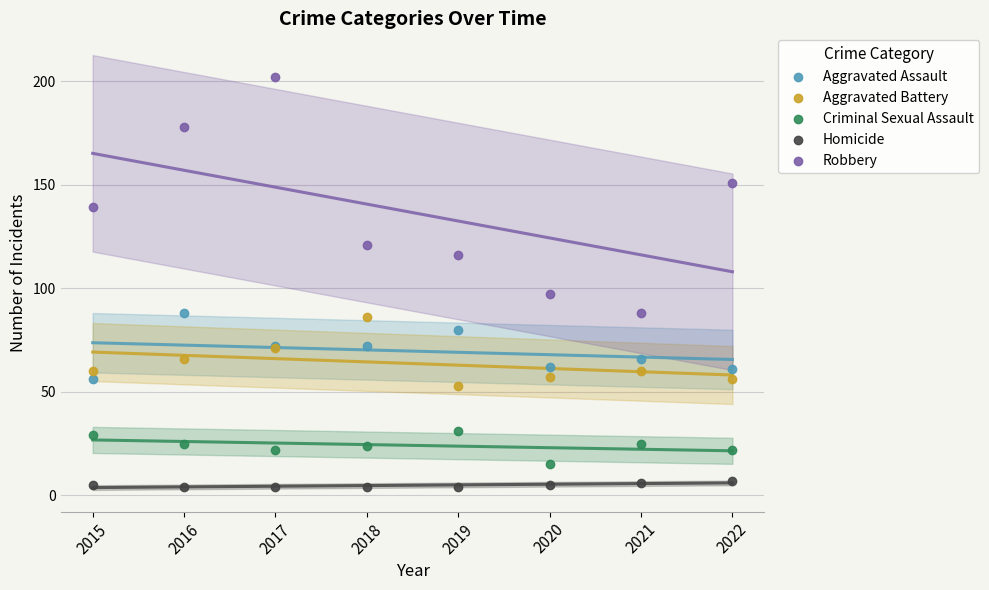

Which series reaches the maximum Y coordinate?

Robbery